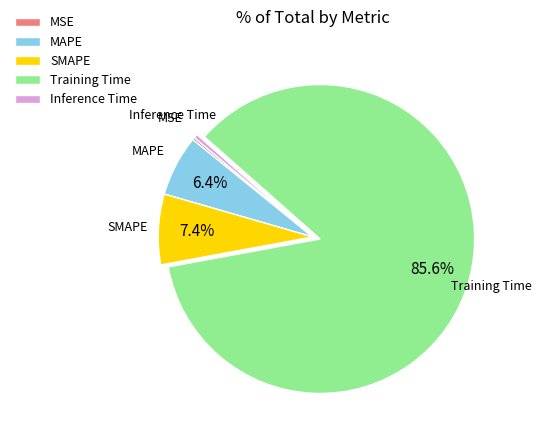

The Inference Time slice represents 0% of the pie. True or false?

True